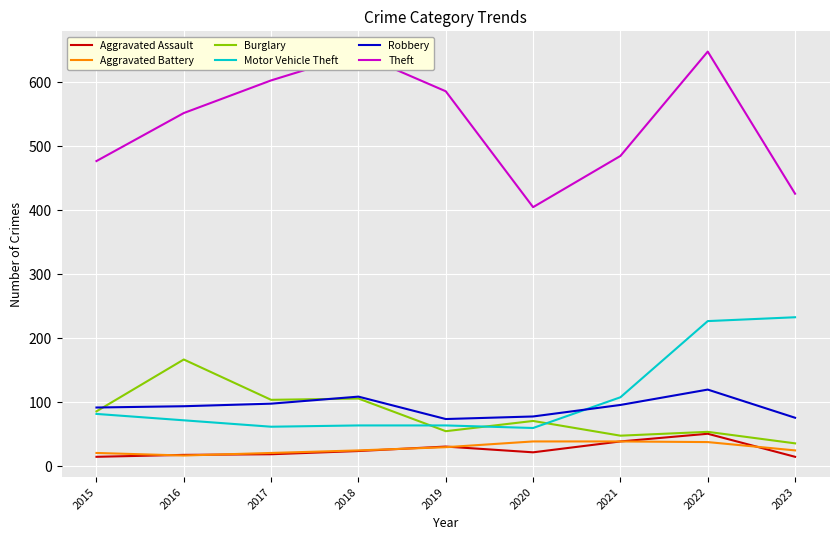

True or false: Aggravated Assault and Theft intersect in this chart.

False